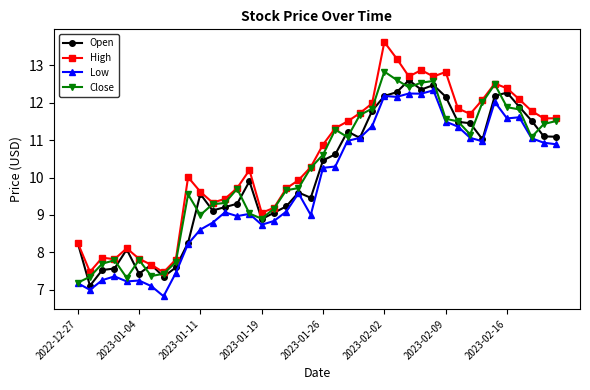

Which series has the widest spread of values?

High